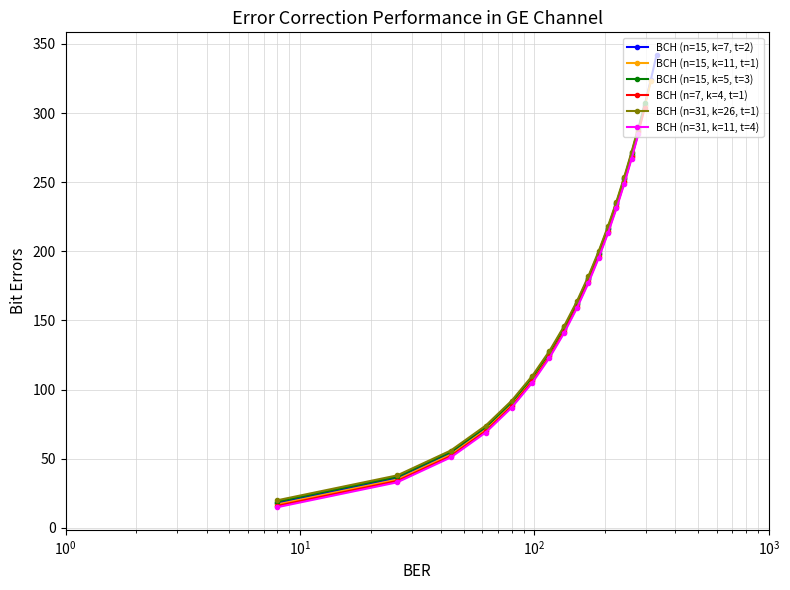

True or false: BCH (n=15, k=7, t=2) has more than 2 points higher than both neighbors.

False